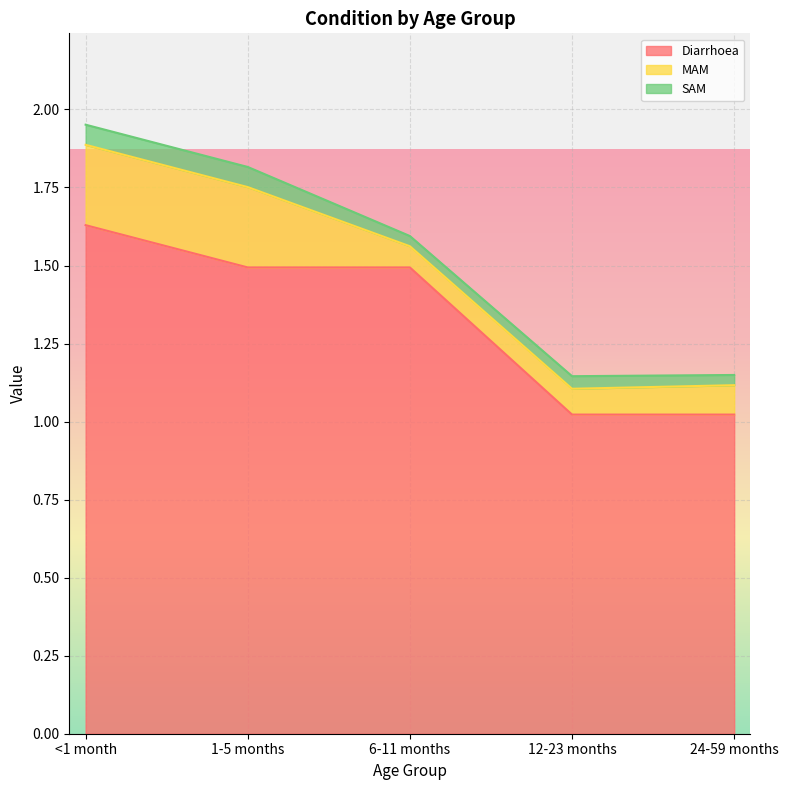

What position from the left is 12-23 months?

4